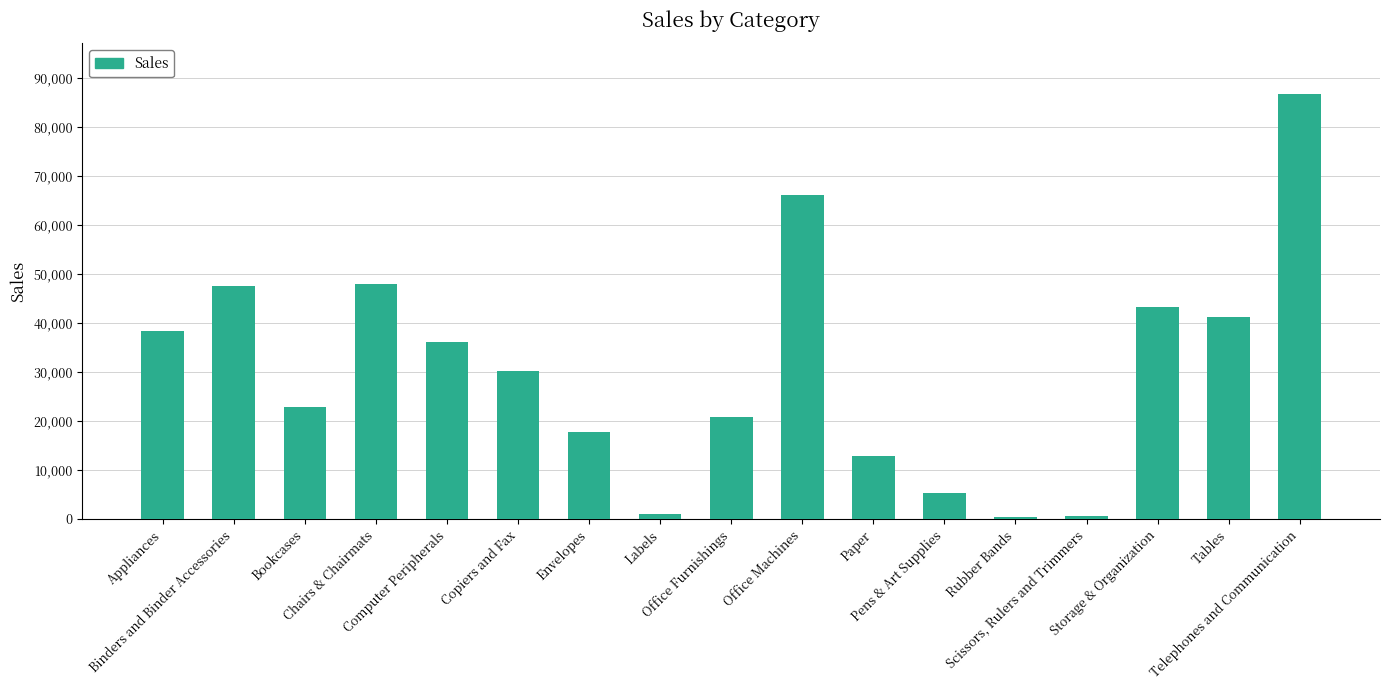

Where does the data first go above 30203?

Appliances